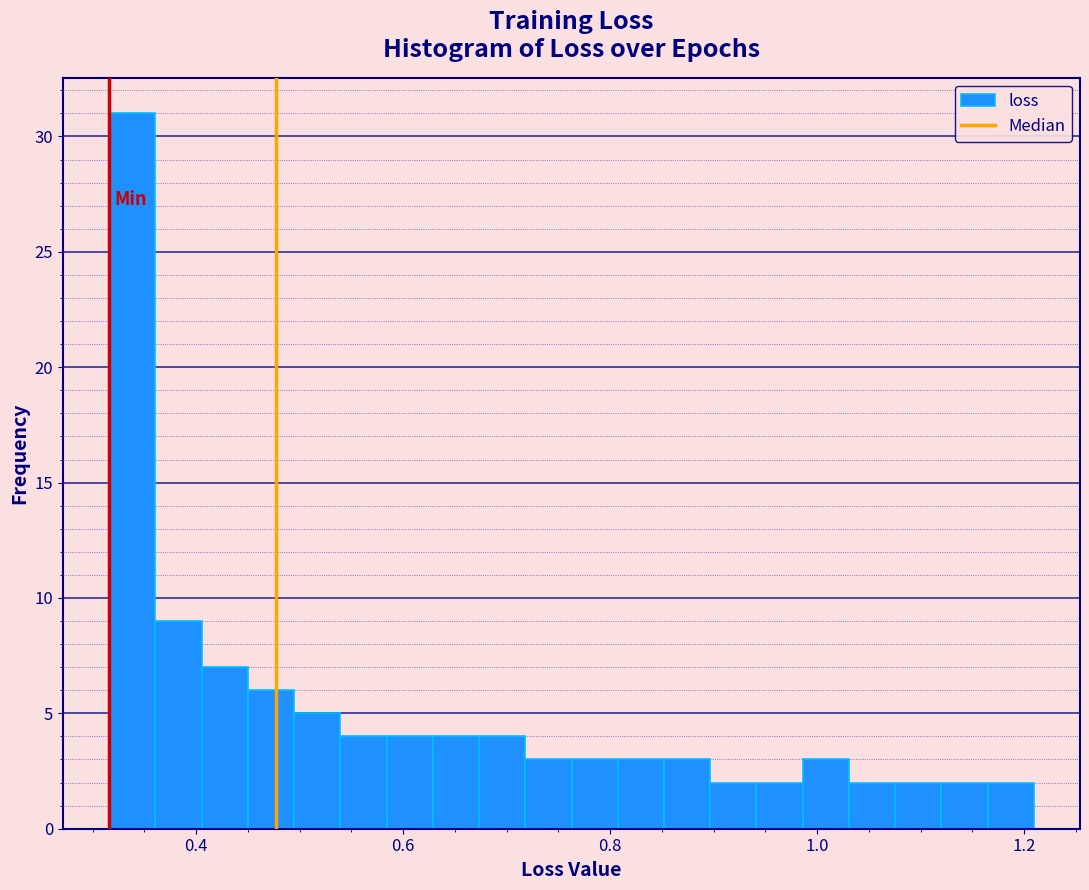

Around what value on the x-axis is the tallest bar? Give the approximate position of its centre, as read against the axis.

0.34